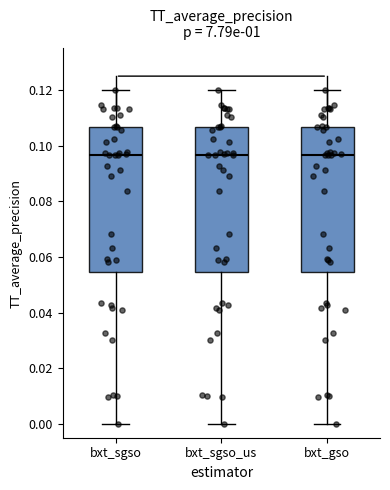

Where is the lower edge of the box for bxt_sgso on the y-axis? The values are not printed on the chart, so give them approximately, as read against the axis.

0.054